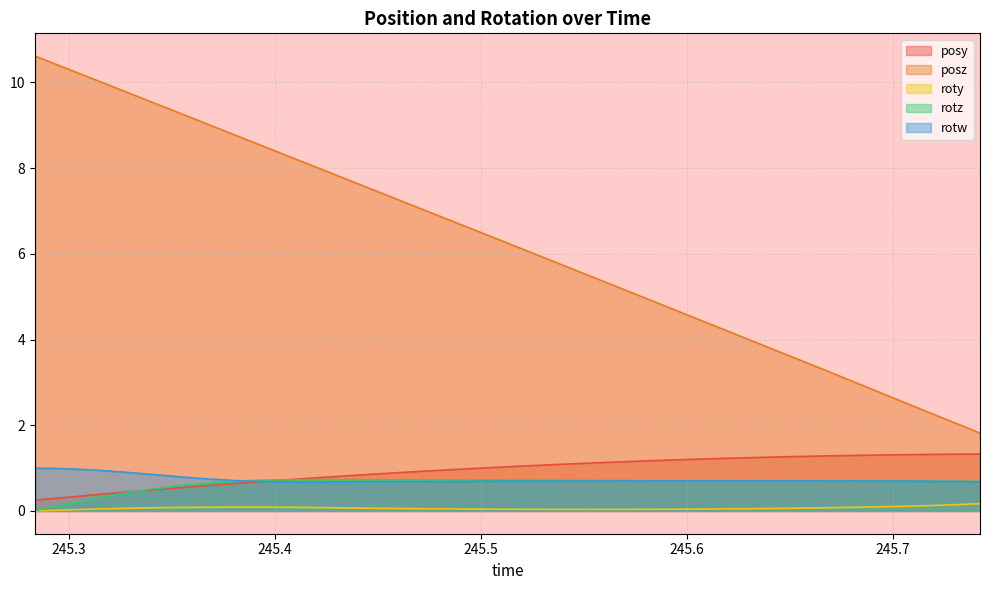

At which category does rotz reach its first local peak?

245.4225